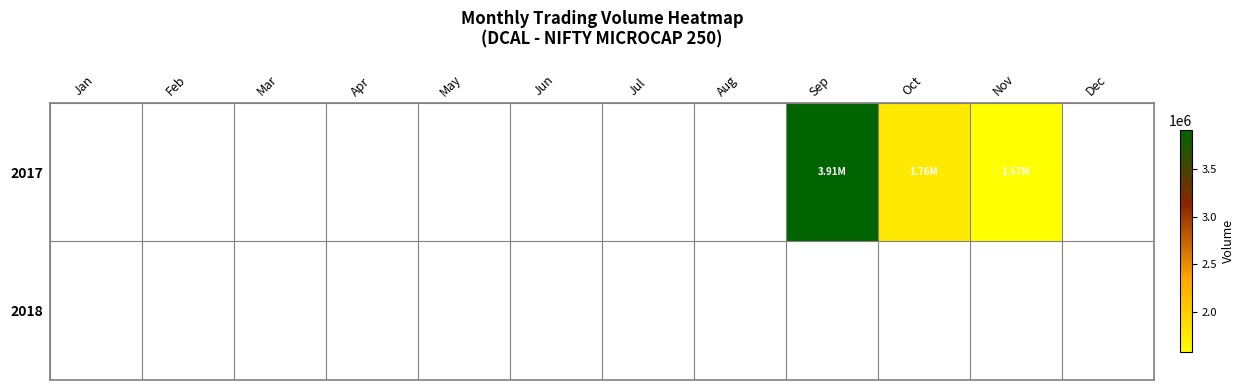

List the series in order of their overall mean, highest first.

2017, 2018